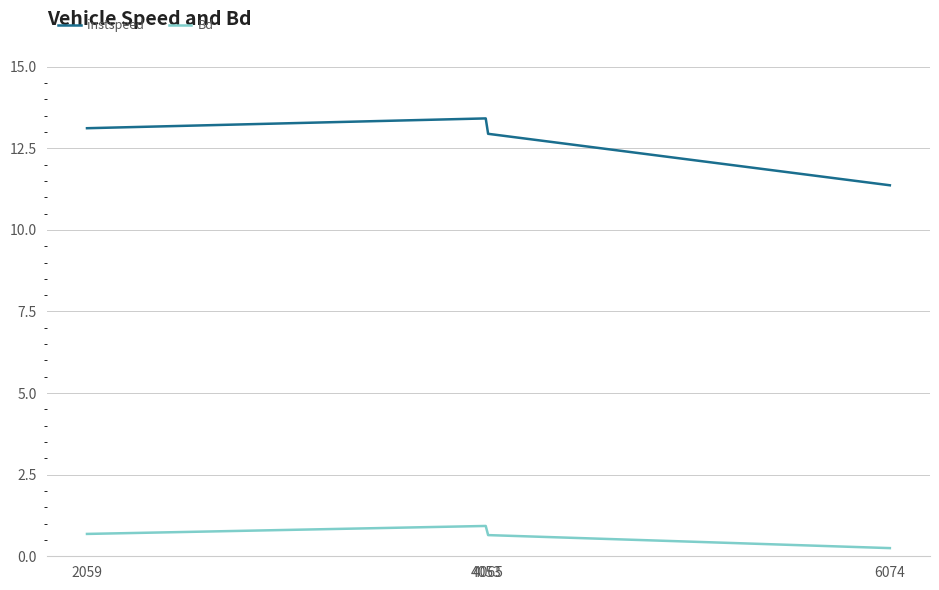

Rank the series by their average value, from lowest to highest.

Bd, instspeed